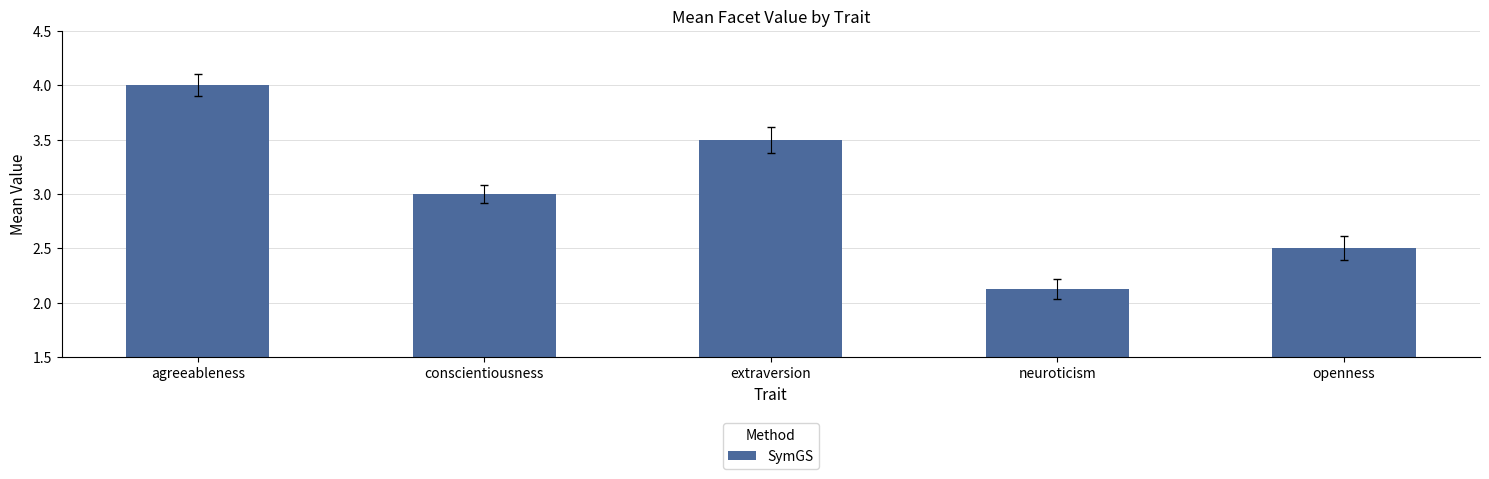

Which has a higher value, extraversion or neuroticism?

extraversion